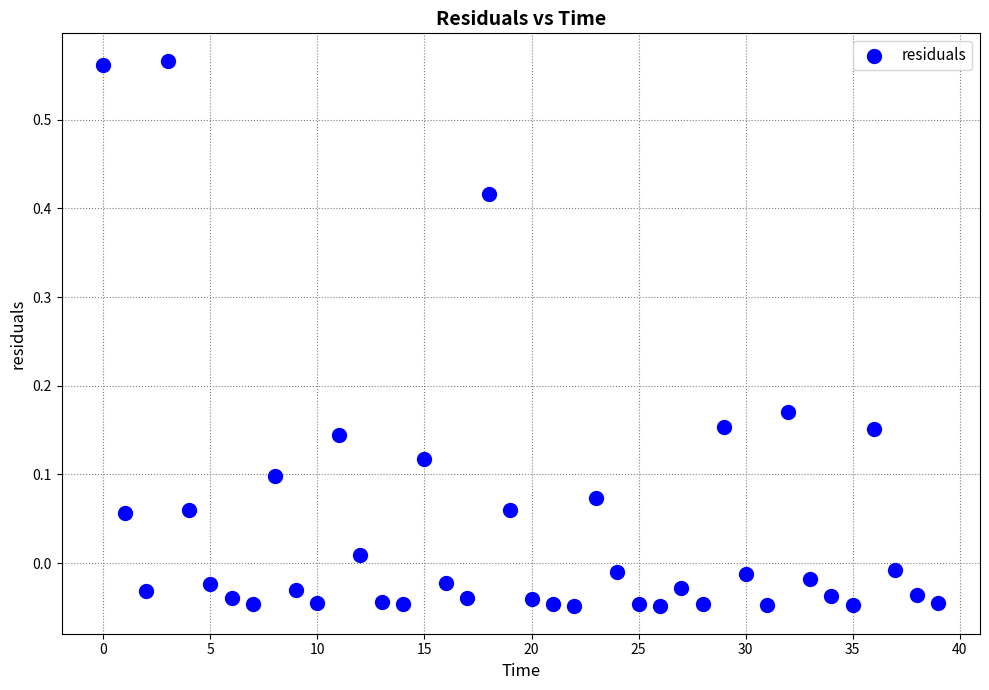

How many points are shown in the scatter plot?

40